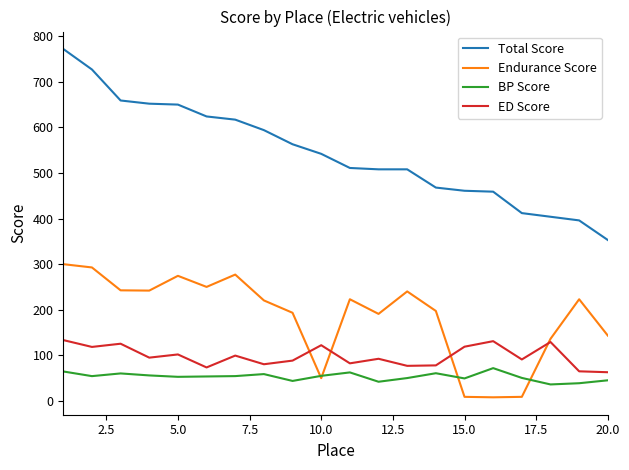

How many categories are shown in the chart?

20